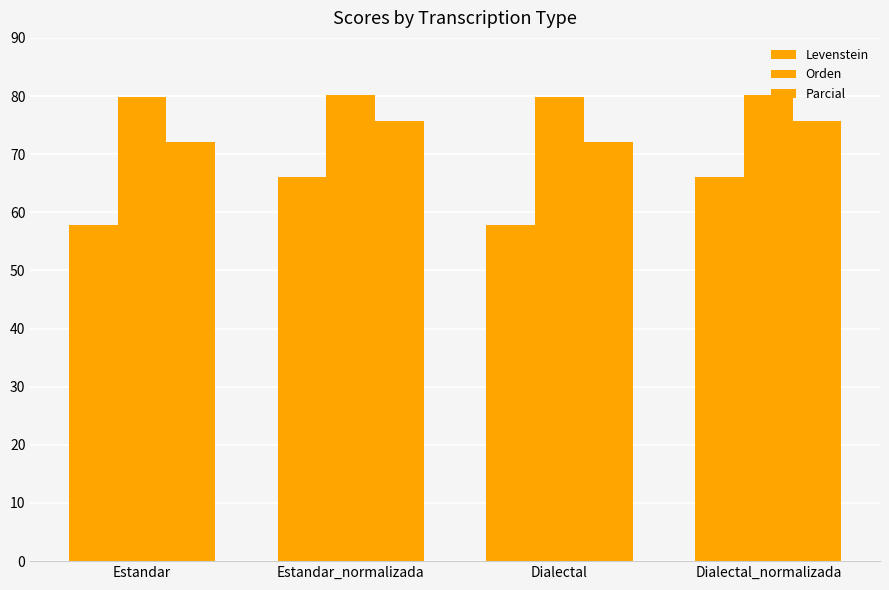

What is the spread (max minus min) of values at Dialectal_normalizada?

14.1